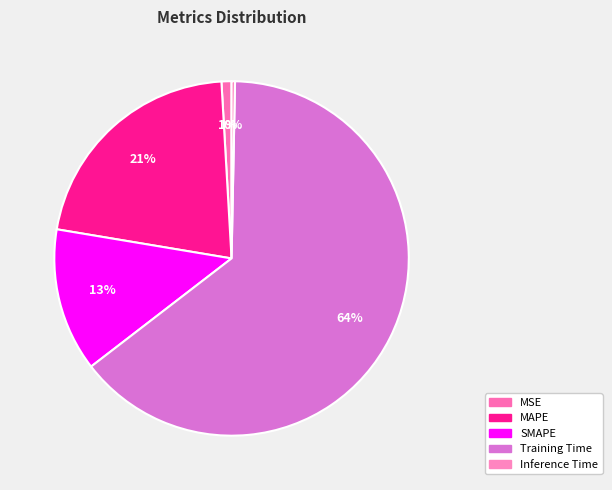

Rank the categories by value from highest to lowest.

Training Time, MAPE, SMAPE, MSE, Inference Time